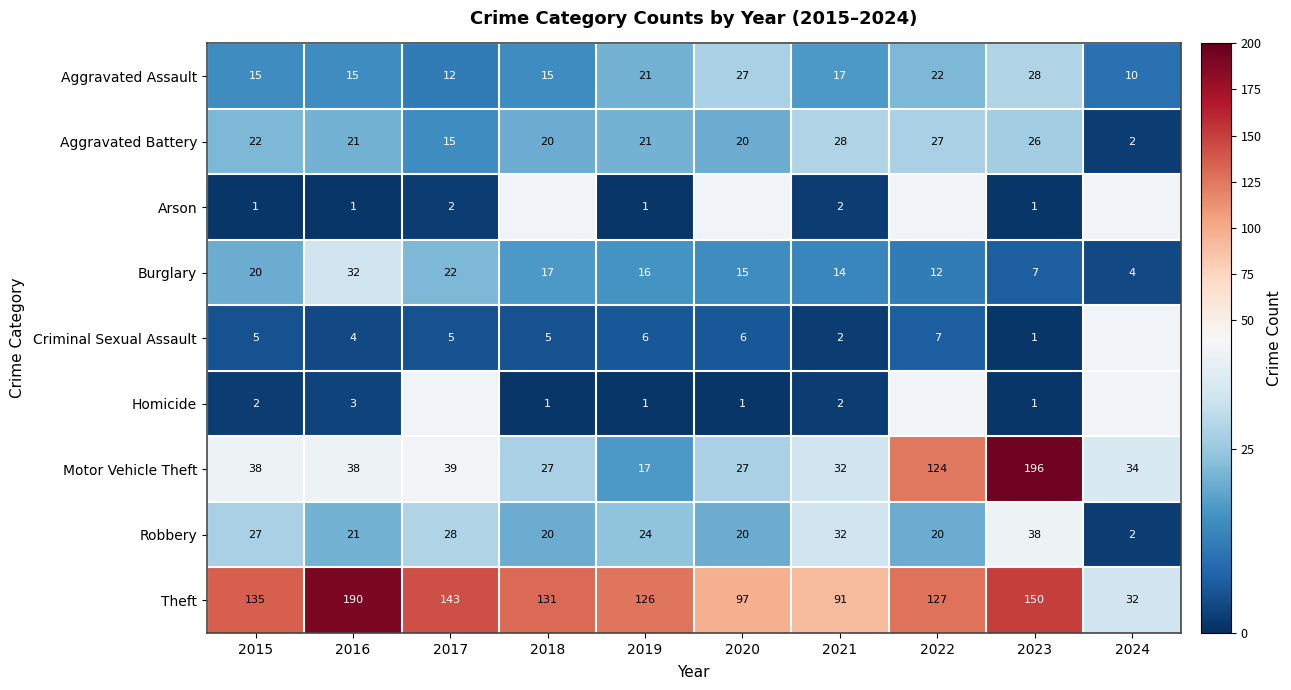

What is the approximate value of Burglary at 2019?

16